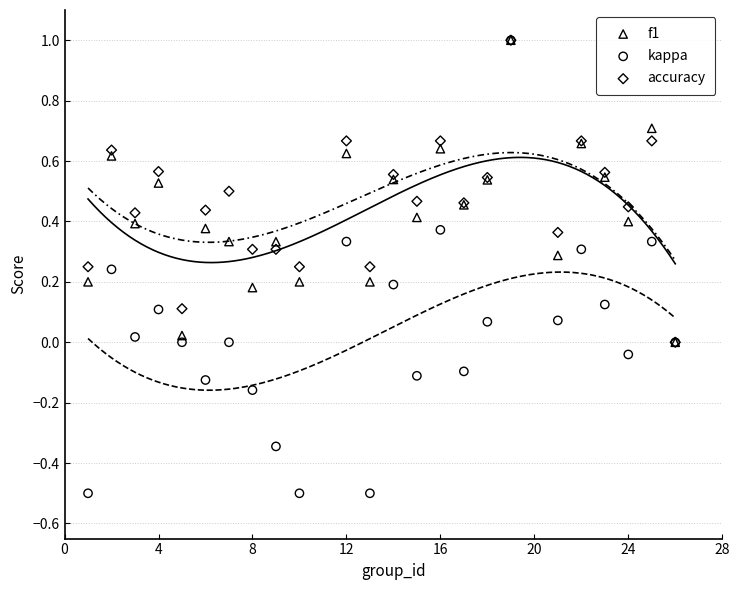

What are all the series names shown in the legend?

f1, kappa, accuracy